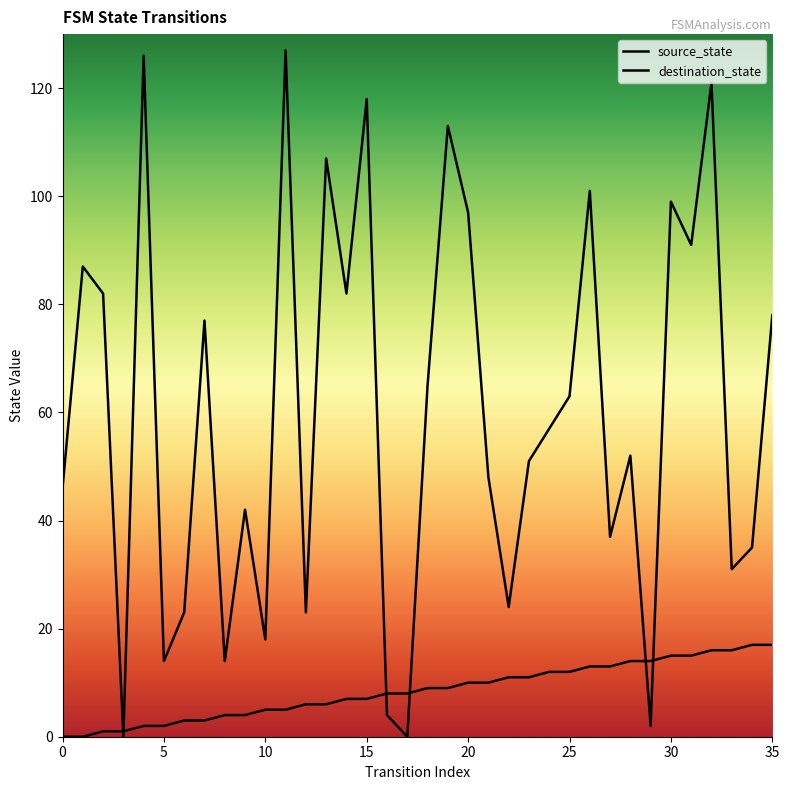

How many data points in source_state are above 9?

16